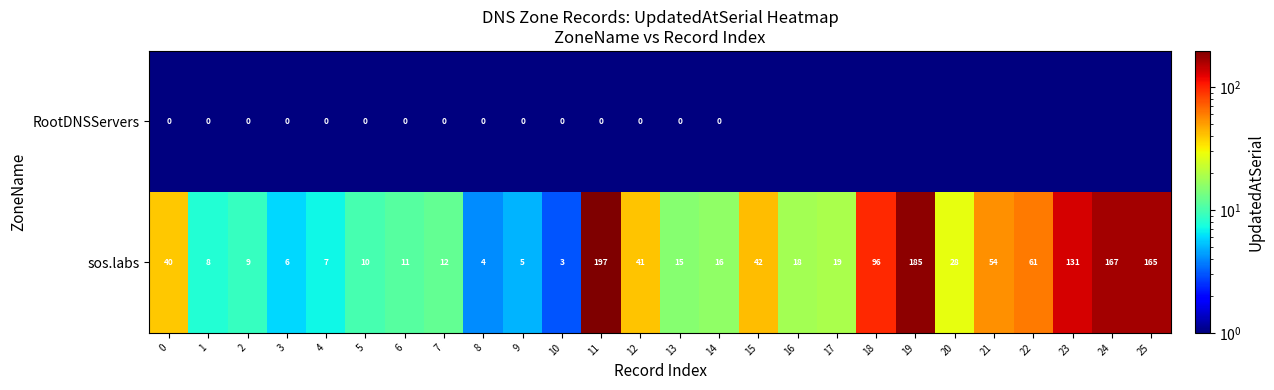

What is the minimum value for sos.labs?

3.0